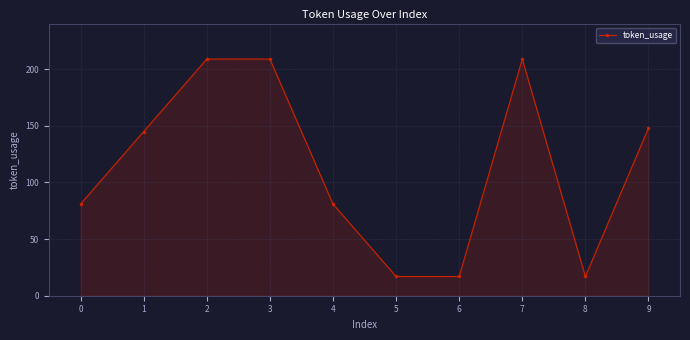

What is the sum of the values at 6 and 0?

98